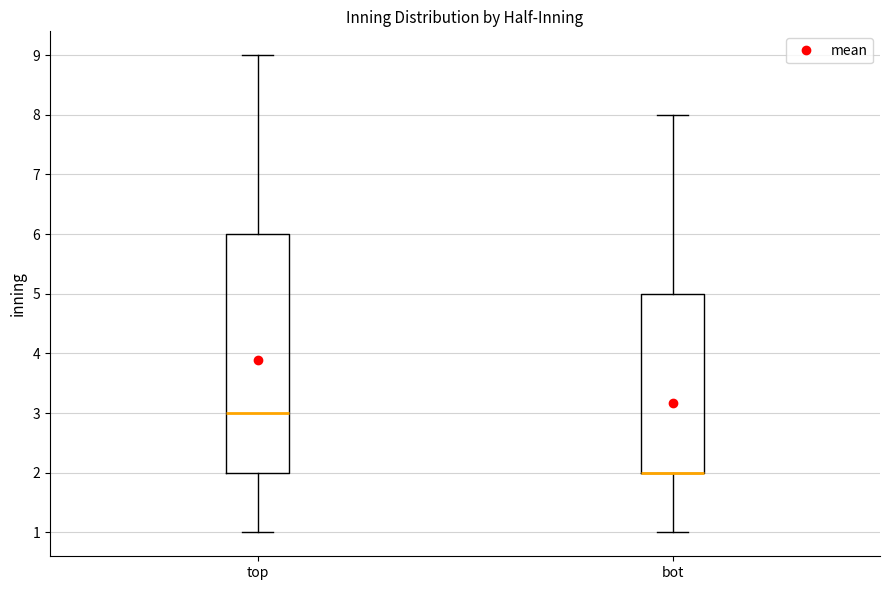

Reading left to right, transcribe this box plot: for each box, give where its median line is, the range the box spans, and where its two whiskers end, as read against the y-axis. The values are not printed on the chart, so give them approximately, as read against the axis.

top: median 3, box 2 to 6, whiskers 1 to 9
bot: median 2 (drawn on the box's lower edge), box 2 to 5, whiskers 1 to 8